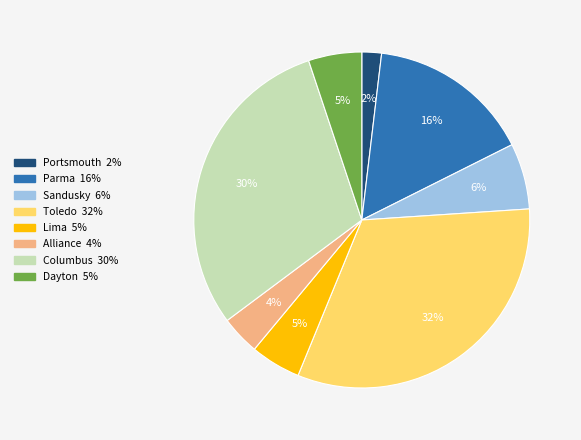

To the nearest percent, what percentage of the pie is Sandusky?

6%